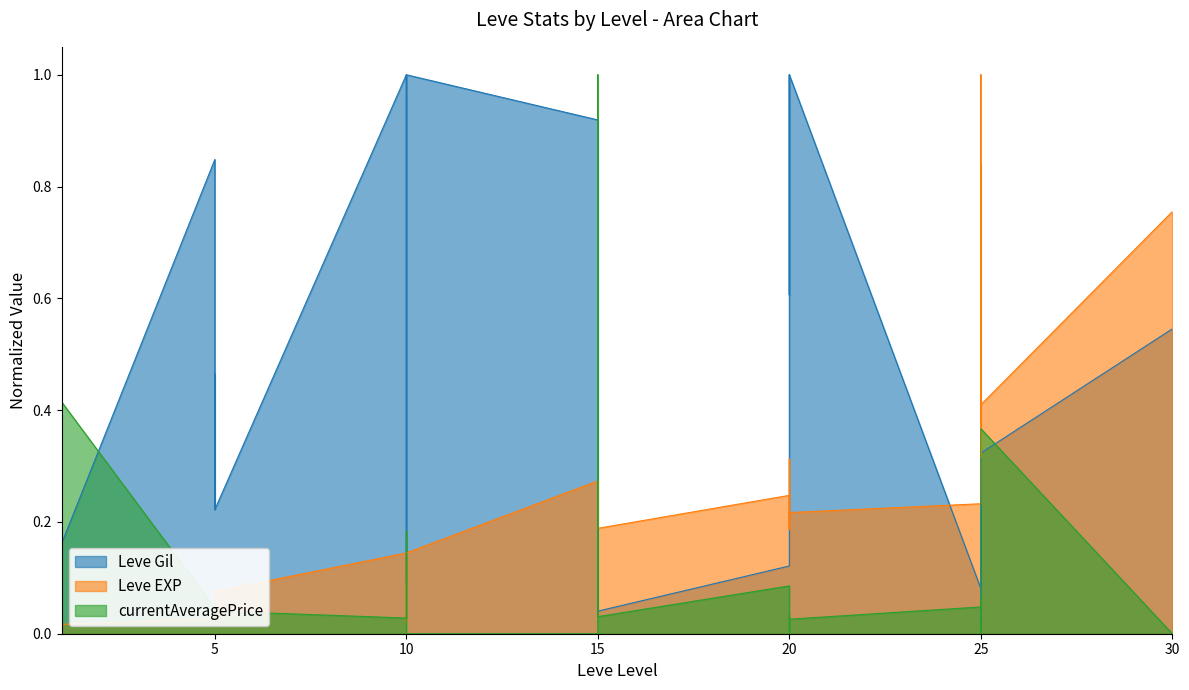

What is the average value of the Leve EXP series?

0.2